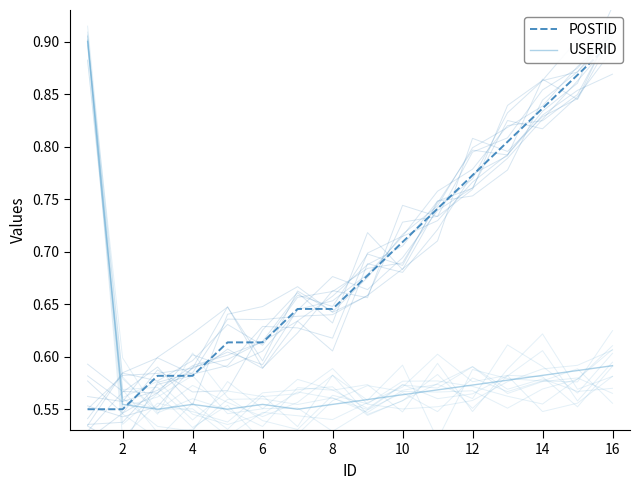

What is the label of the 15th point from the right?

2